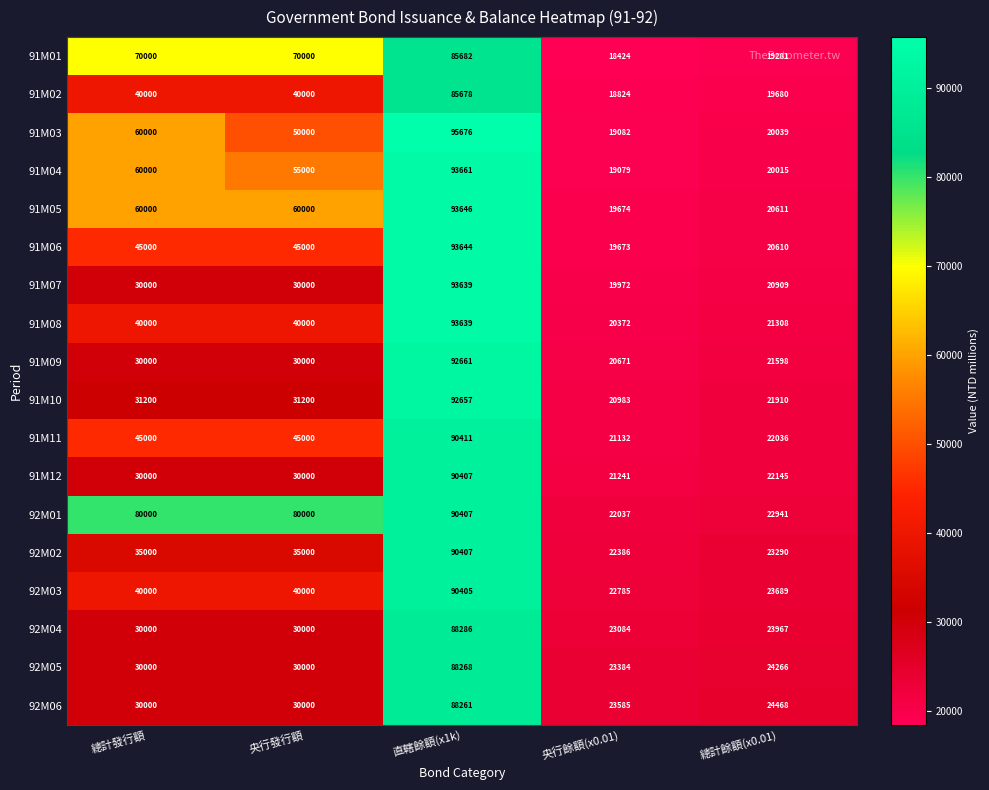

Read the 91M02 value at 總計餘額(x0.01).

19680